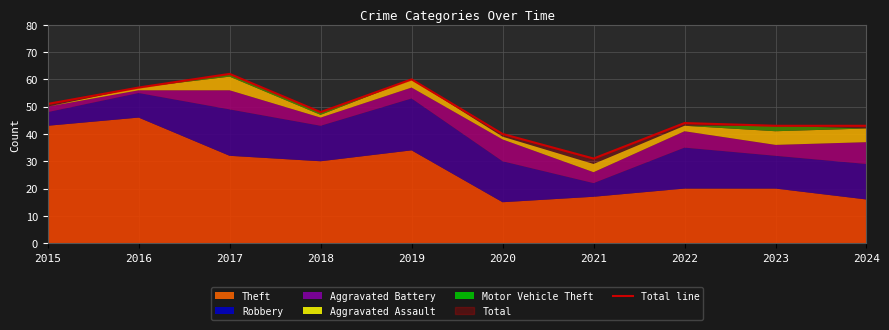

List the labels in order of value, smallest first.

2021, 2020, 2023, 2024, 2022, 2018, 2015, 2016, 2019, 2017